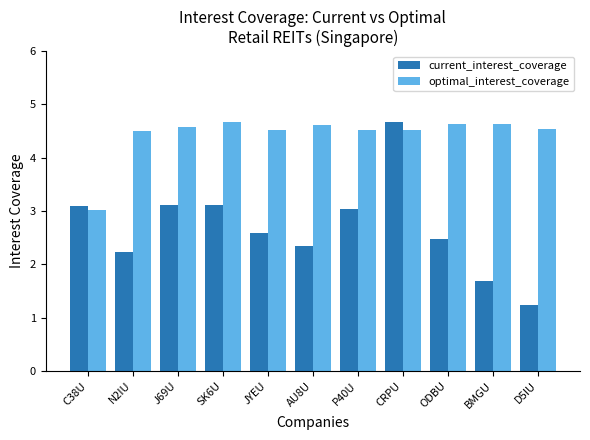

What are all the series names shown in the legend?

current_interest_coverage, optimal_interest_coverage